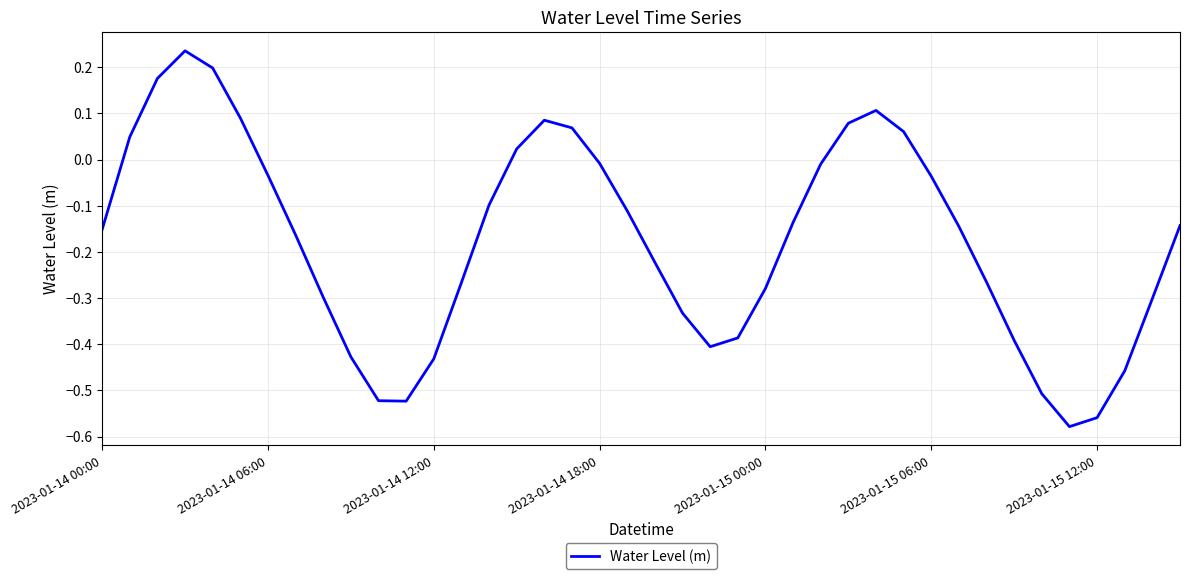

What is the difference between the maximum and minimum values?

0.8